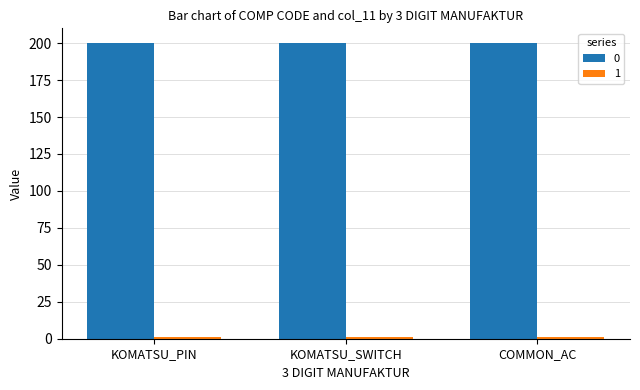

At how many categories does at least one series exceed 86?

3